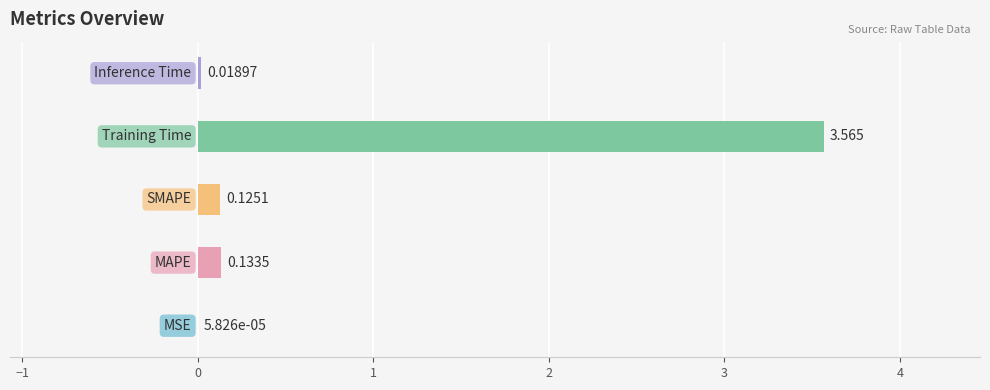

How many categories are shown in the chart?

5